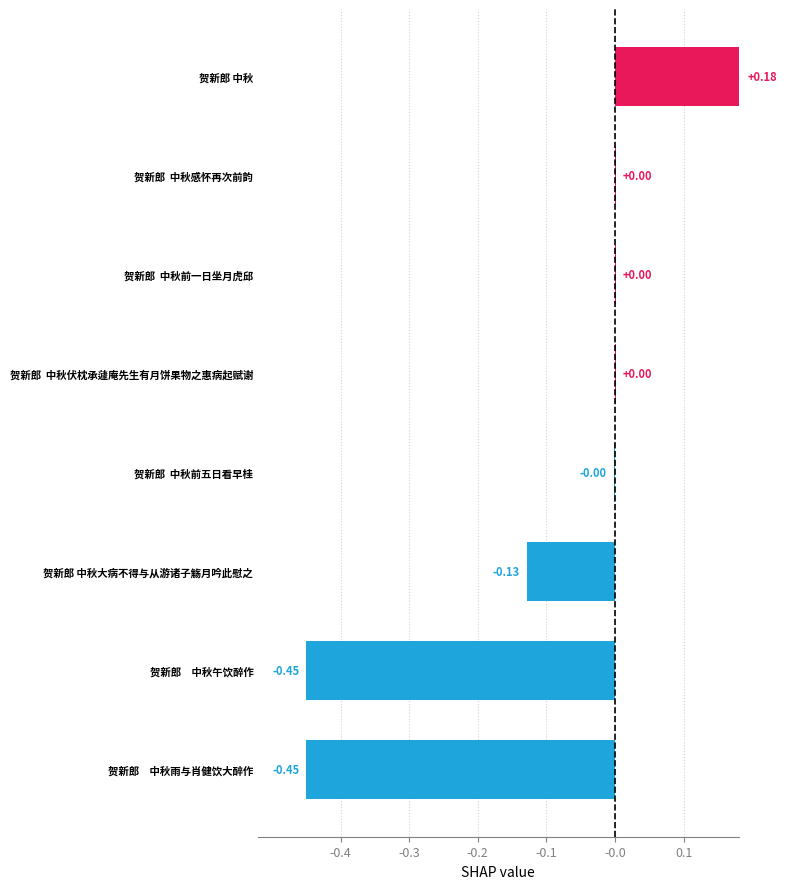

How many positive values are there?

4